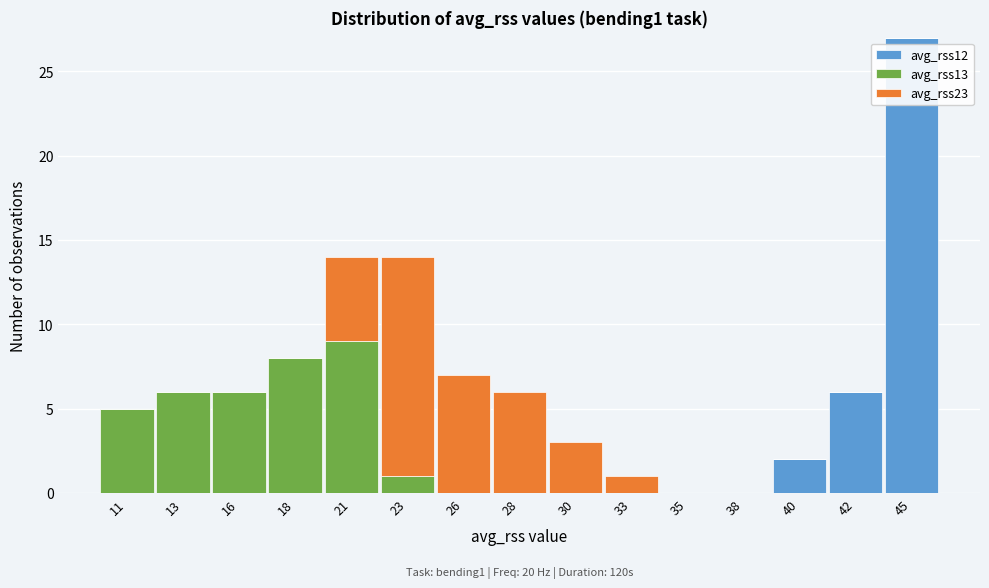

At which label does avg_rss12 reach its peak?

45